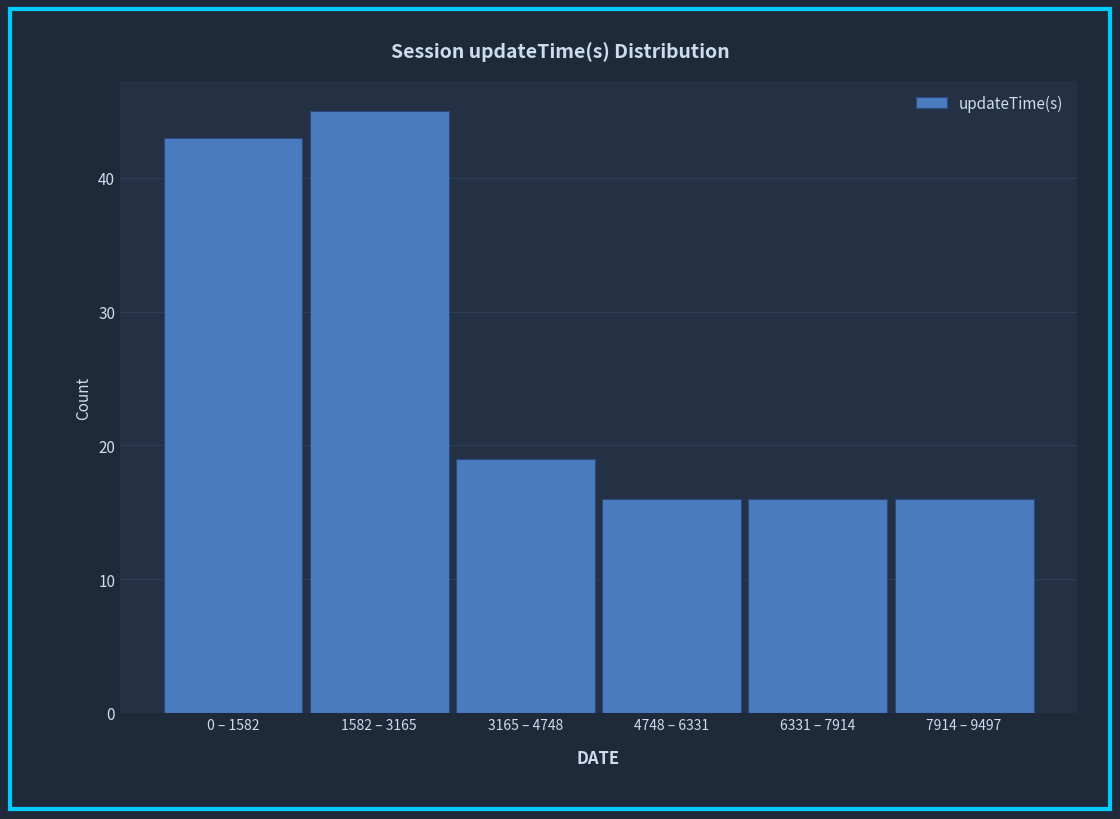

Reading right to left, what are all the values shown in this chart?

7914 – 9497=16	6331 – 7914=16	4748 – 6331=16	3165 – 4748=19	1582 – 3165=45	0 – 1582=43